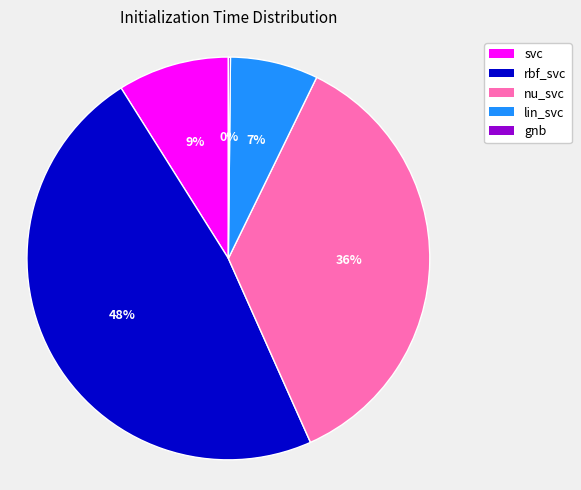

To the nearest percent, what percentage of the pie is nu_svc?

36%